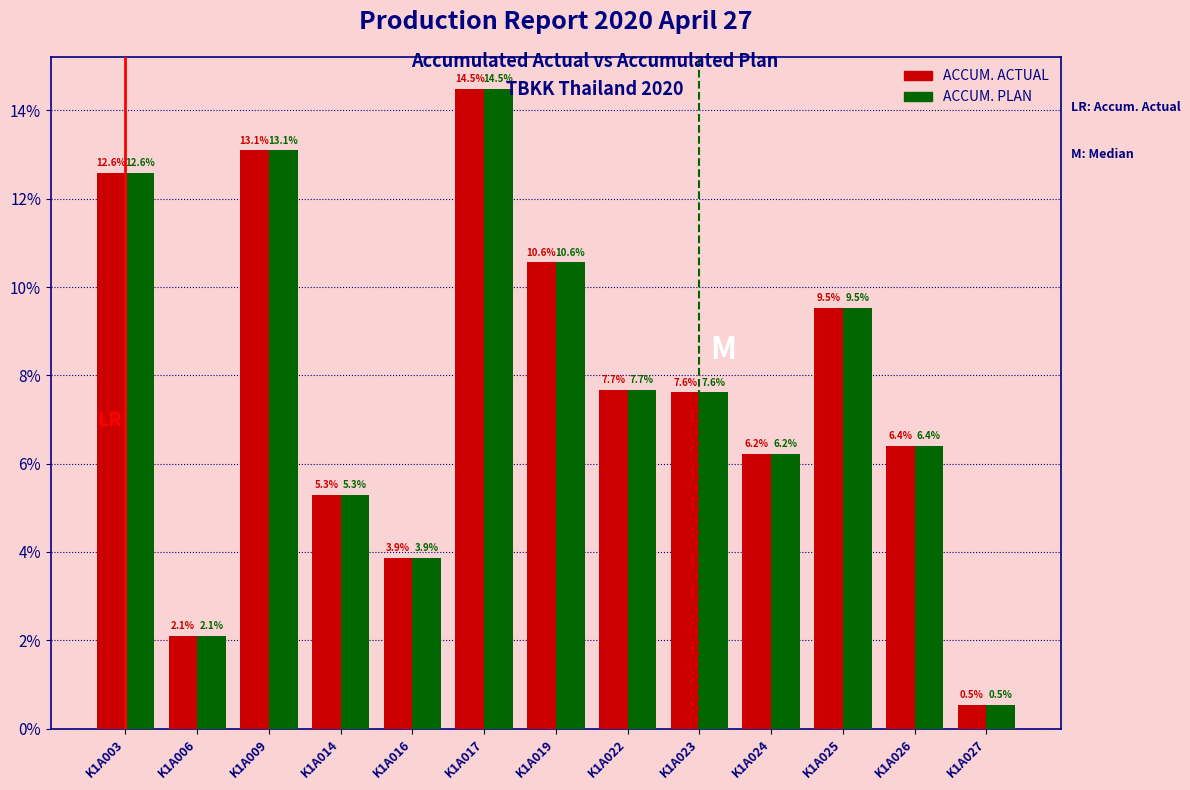

Reading left to right, transcribe all the data shown in this chart.

ACCUM. ACTUAL: 12.6	2.1	13.1	5.3	3.9	14.5	10.6	7.7	7.6	6.2	9.5	6.4	0.5
ACCUM. PLAN: 12.6	2.1	13.1	5.3	3.9	14.5	10.6	7.7	7.6	6.2	9.5	6.4	0.5